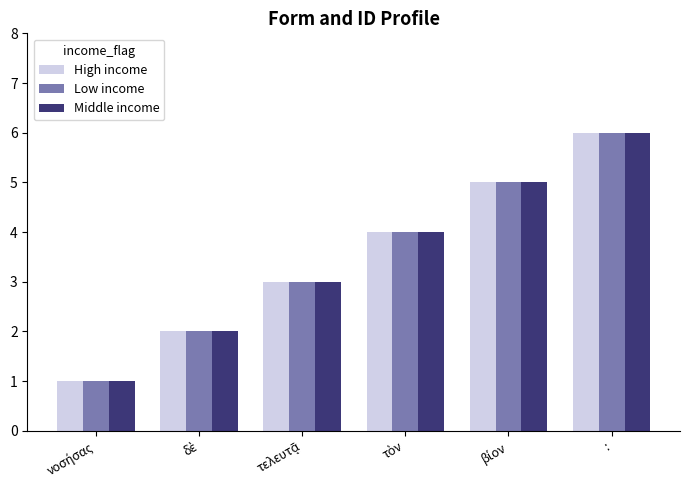

Is it true that Low income equals 10 at :?

False